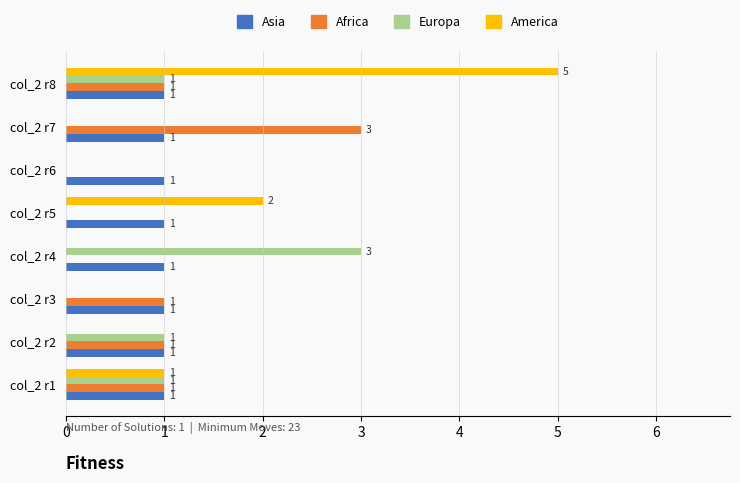

The Africa series shows 1 at col_2 r4. True or false?

False